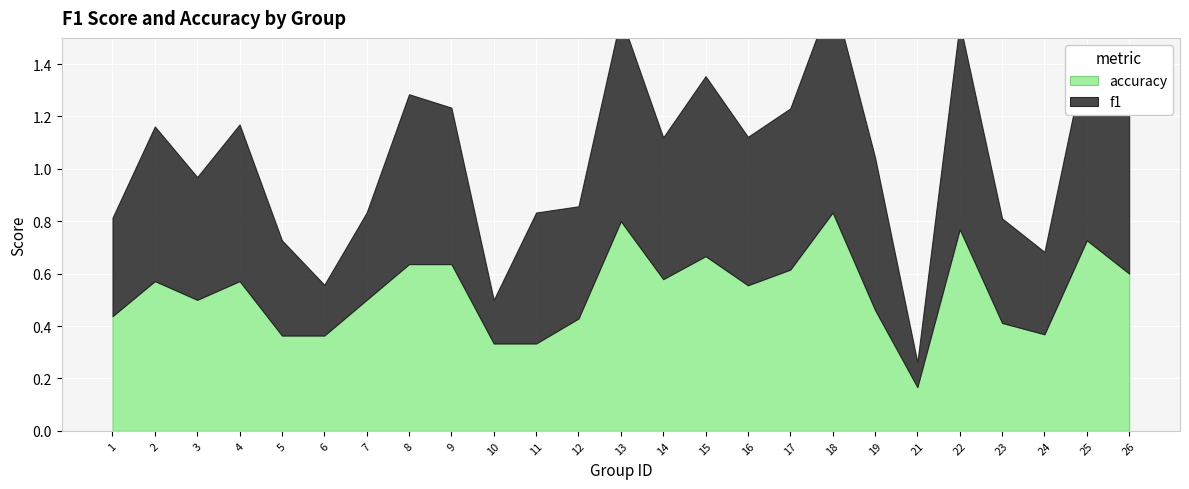

Reading left to right, transcribe all the data shown in this chart.

f1: 0.4	0.6	0.5	0.6	0.4	0.2	0.3	0.6	0.6	0.2	0.5	0.4	0.8	0.5	0.7	0.6	0.6	0.8	0.6	0.1	0.8	0.4	0.3	0.7	0.6
accuracy: 0.4	0.6	0.5	0.6	0.4	0.4	0.5	0.6	0.6	0.3	0.3	0.4	0.8	0.6	0.7	0.6	0.6	0.8	0.5	0.2	0.8	0.4	0.4	0.7	0.6